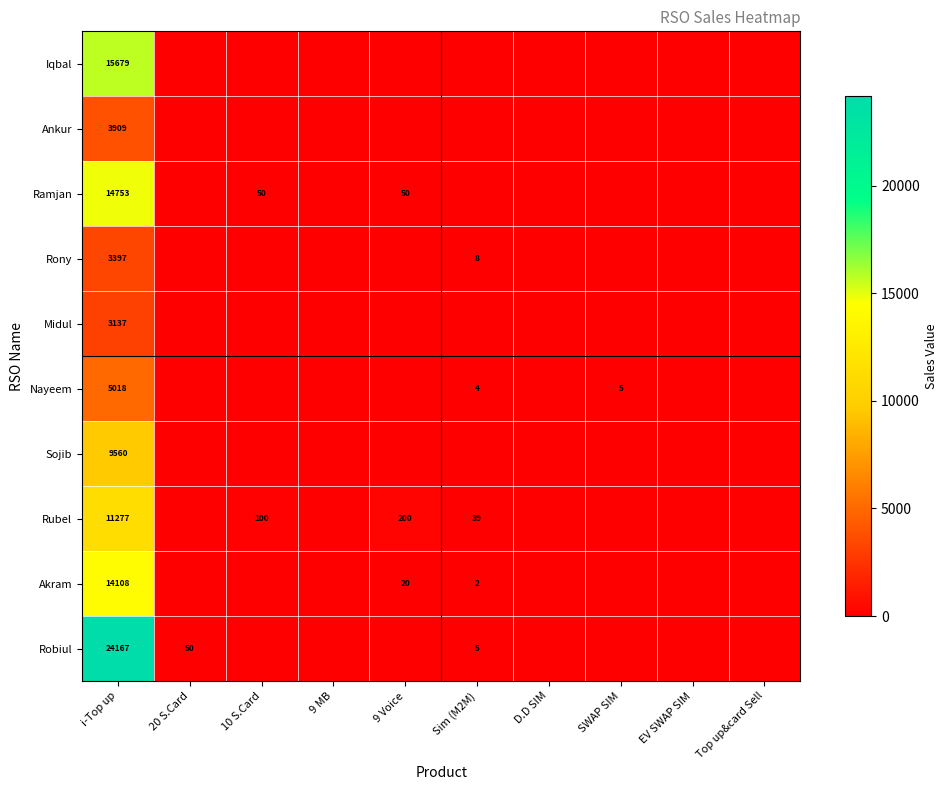

What is the spread (max minus min) of values at i-Top up?

21030